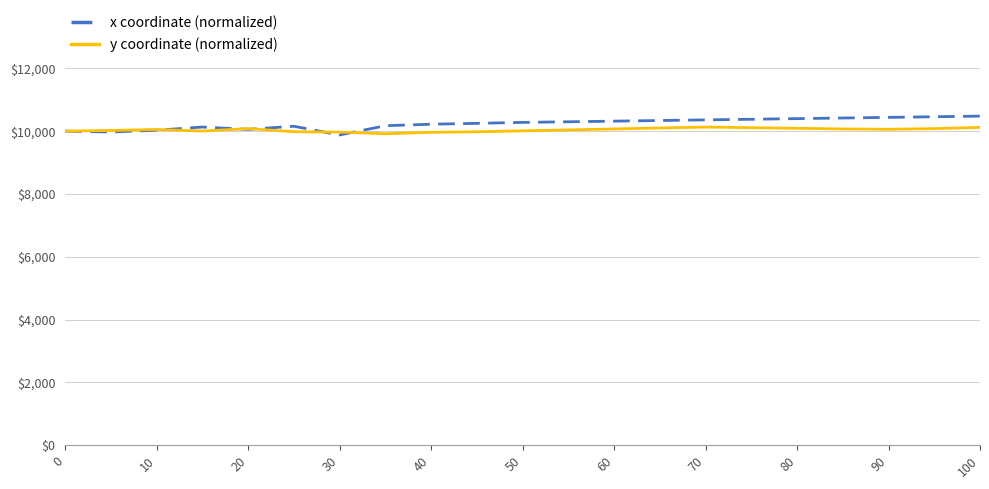

What is the average value of the y coordinate (normalized) series?

10039.9